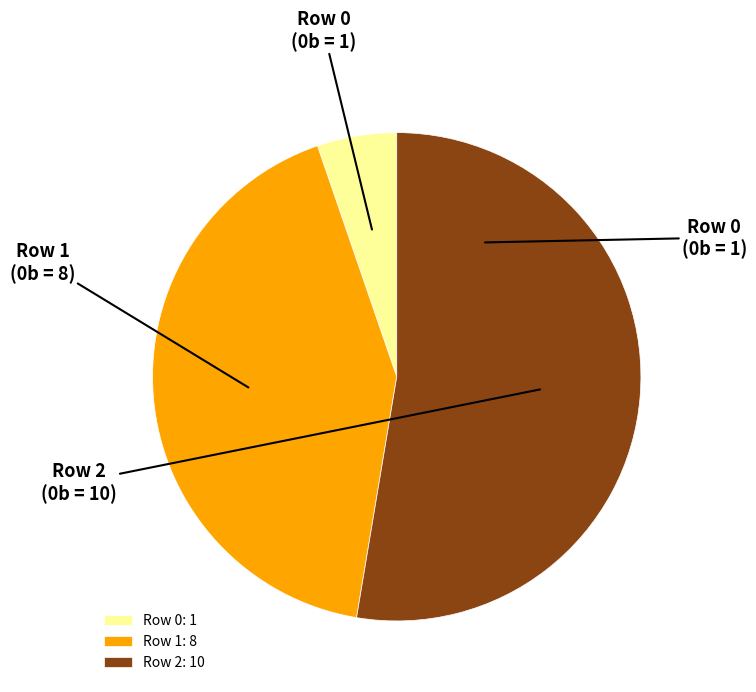

Rank the categories by value from lowest to highest.

Row 0, Row 1, Row 2